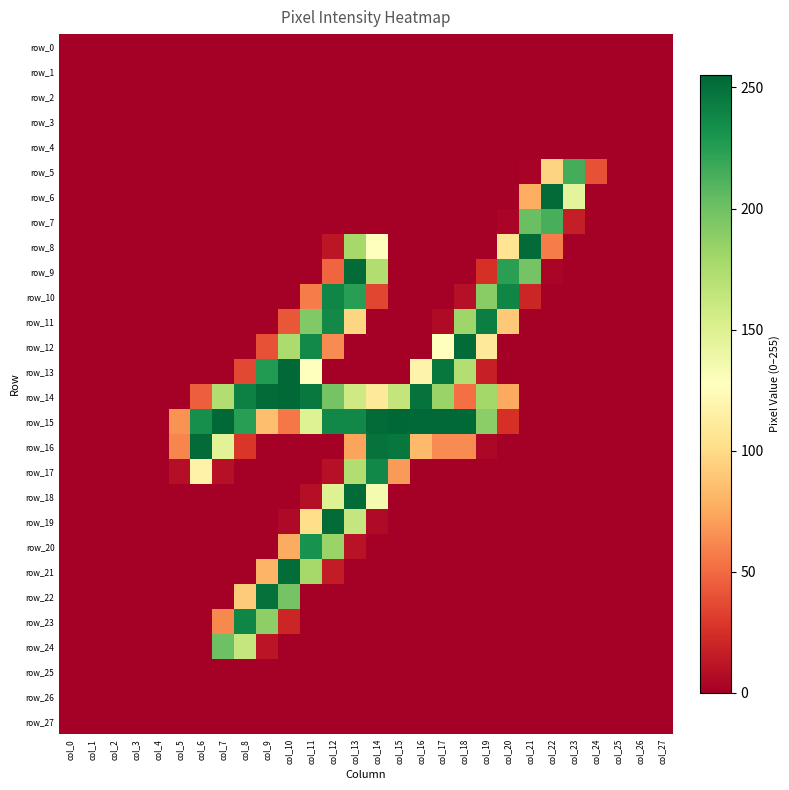

Rank the series by their maximum value, from lowest to highest.

row_0, row_1, row_2, row_3, row_4, row_25, row_26, row_27, row_24, row_7, row_5, row_20, row_17, row_10, row_23, row_11, row_22, row_21, row_6, row_8, row_9, row_12, row_16, row_18, row_19, row_13, row_14, row_15